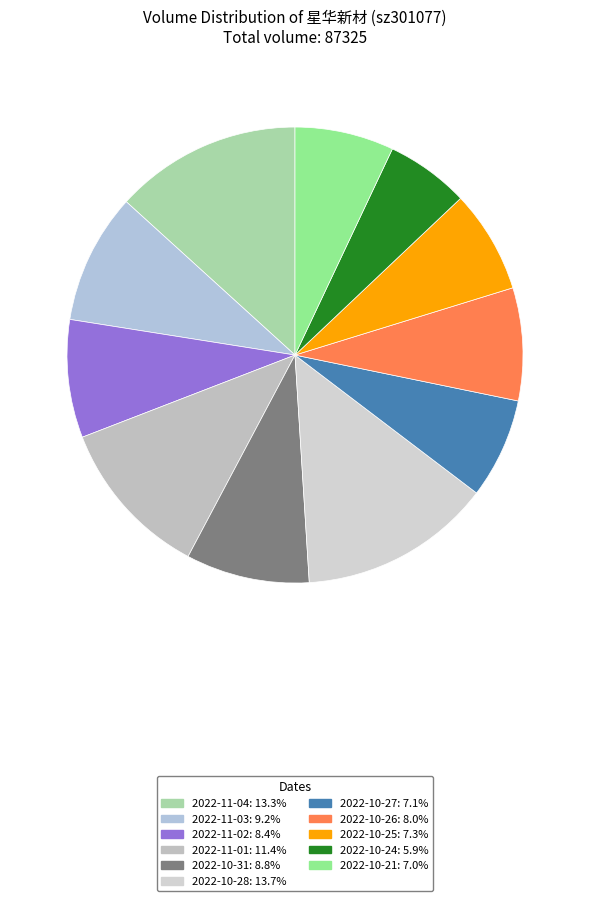

Count the number of slices in the pie.

11